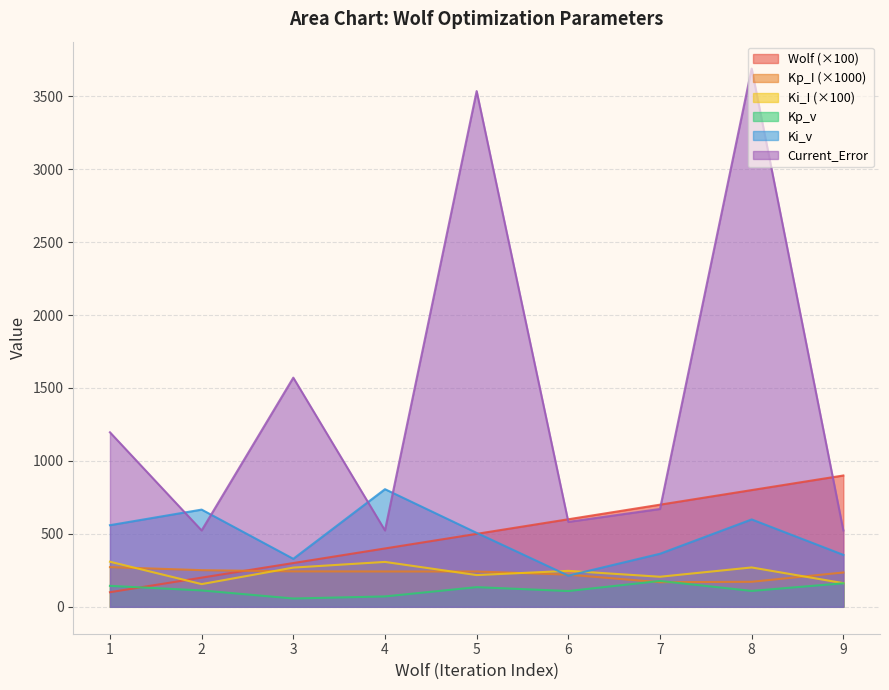

What is the difference between the maximum and minimum values in the Ki_I series?

153.5